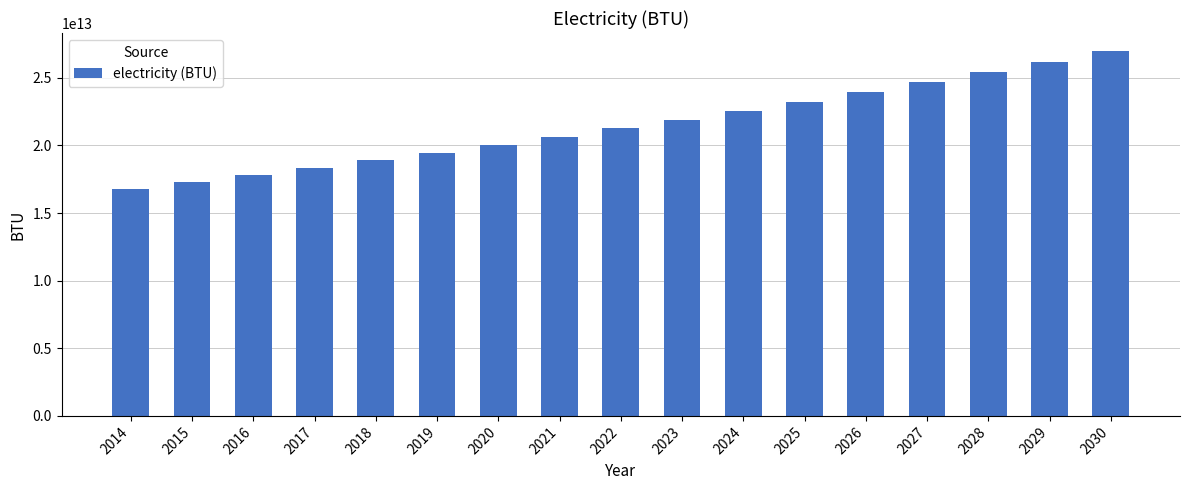

The value at 2022 is 38032461283817.1. True or false?

False